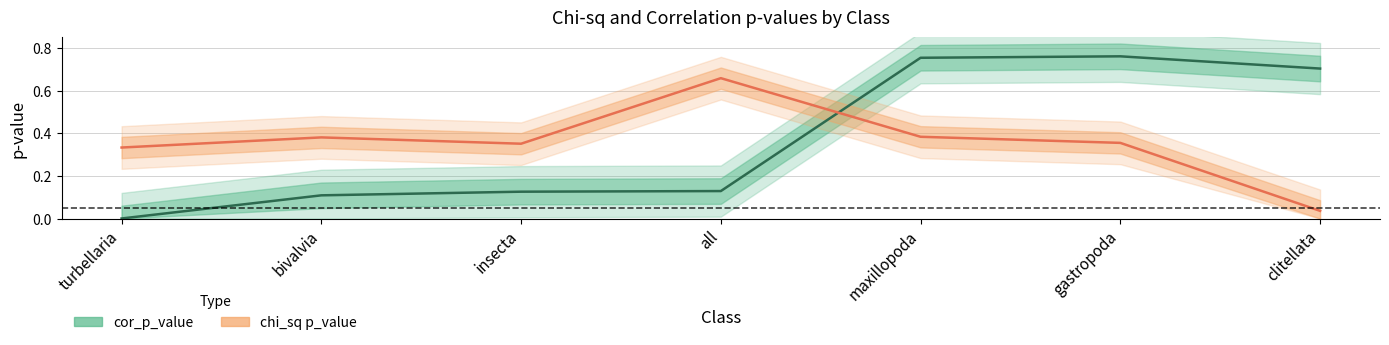

How many data points does each series have?

7